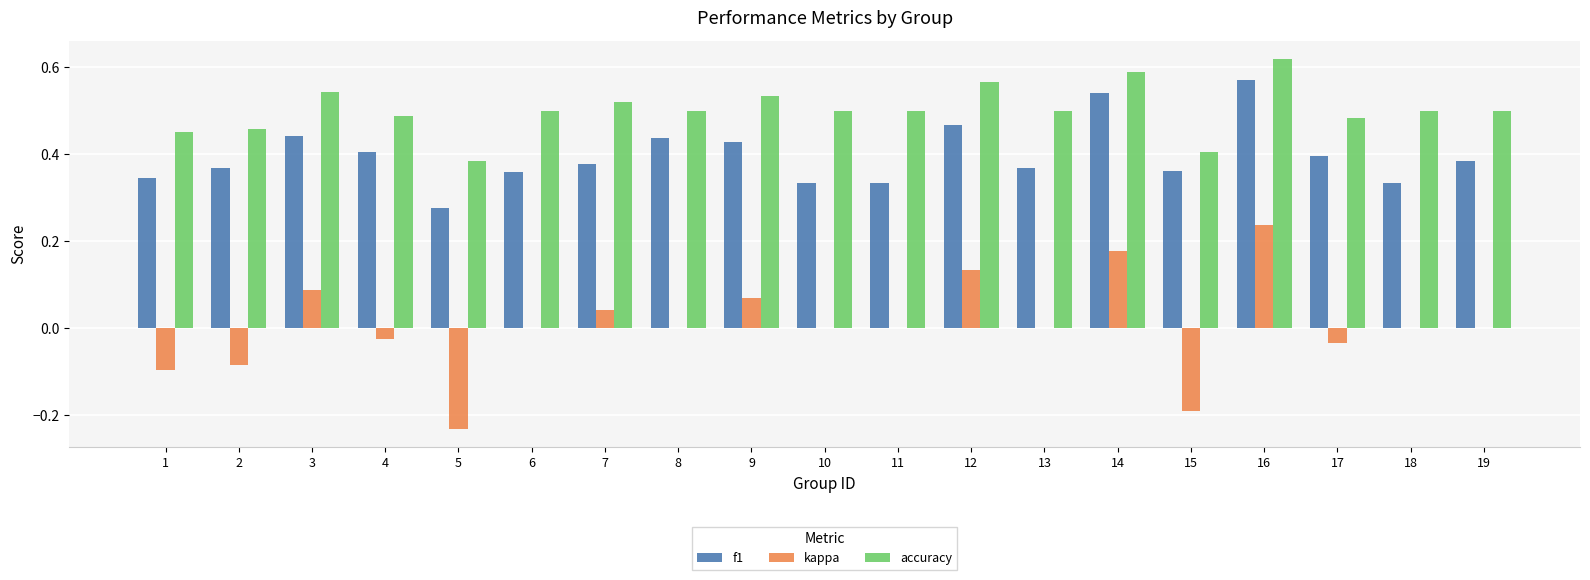

At which category is the sum across all series the highest?

16